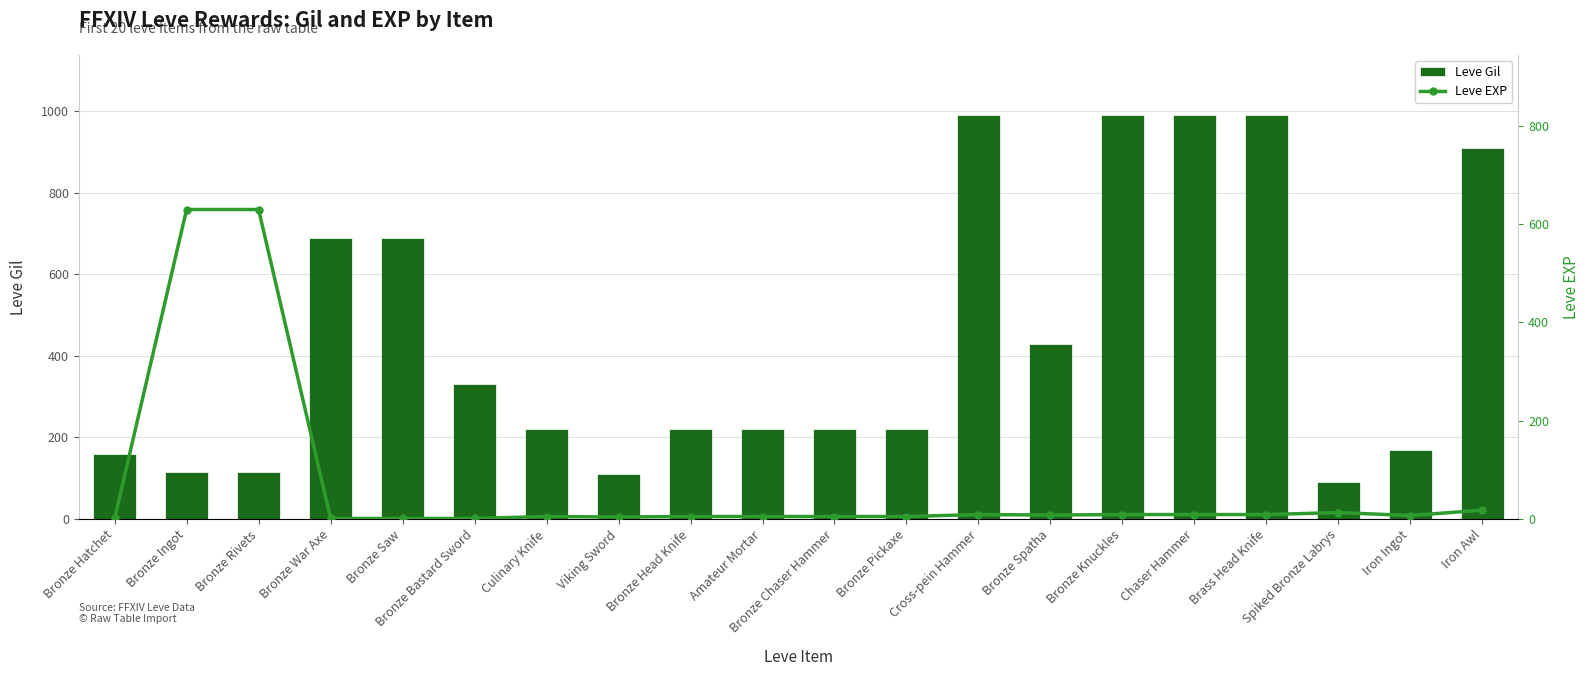

How many values in the Leve EXP series exceed 7?

9